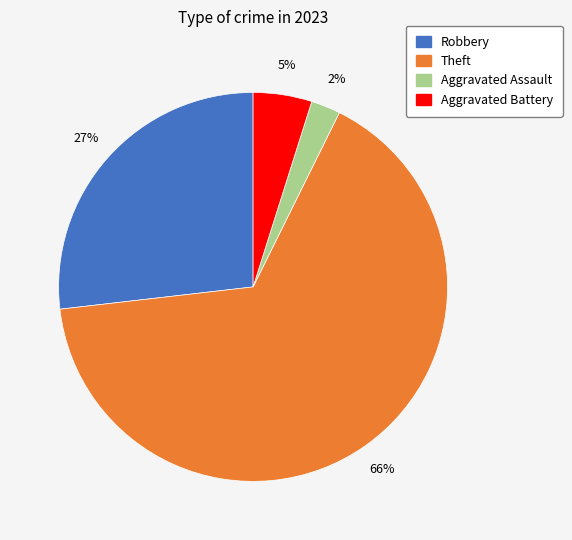

Is there any slice that represents more than half of the pie?

Yes